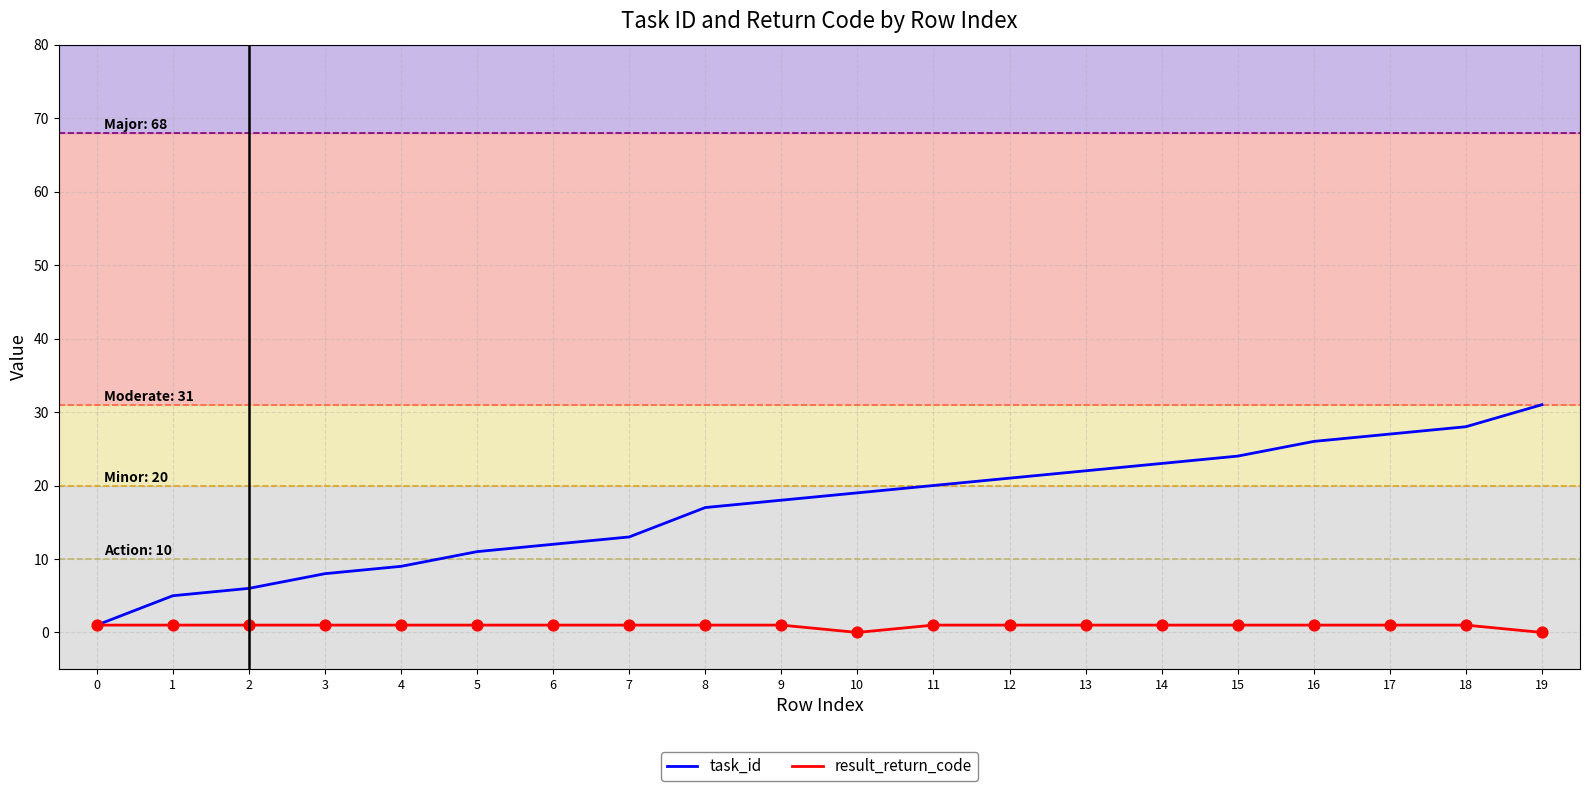

Which series has the largest total across all categories?

task_id